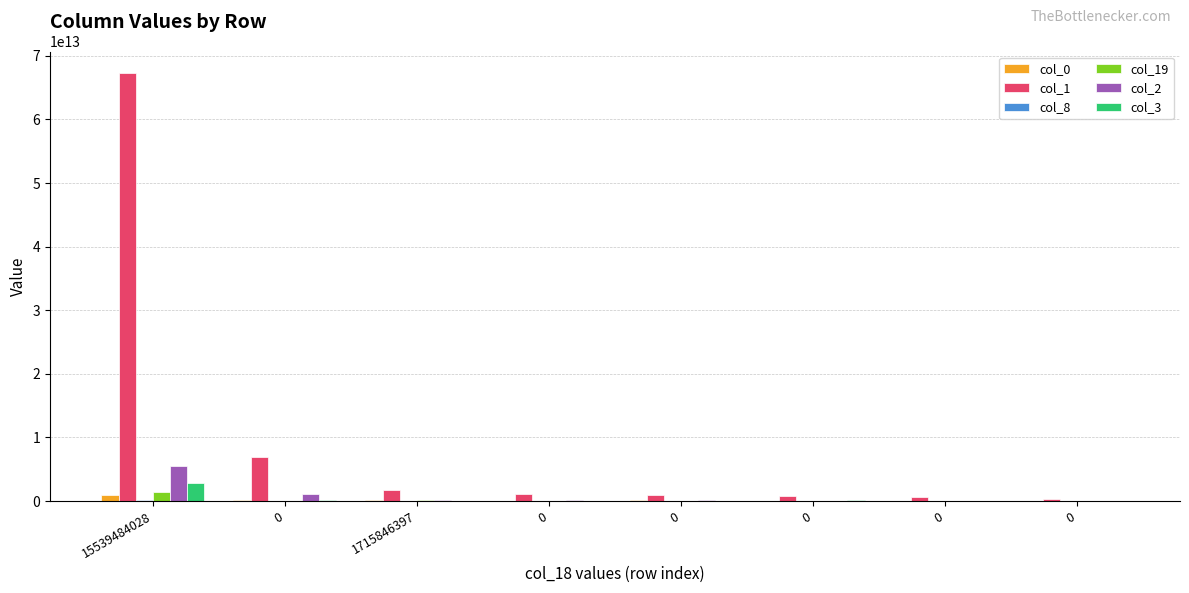

What is the value of the col_3 bar at the 6th from the left?

167157310234